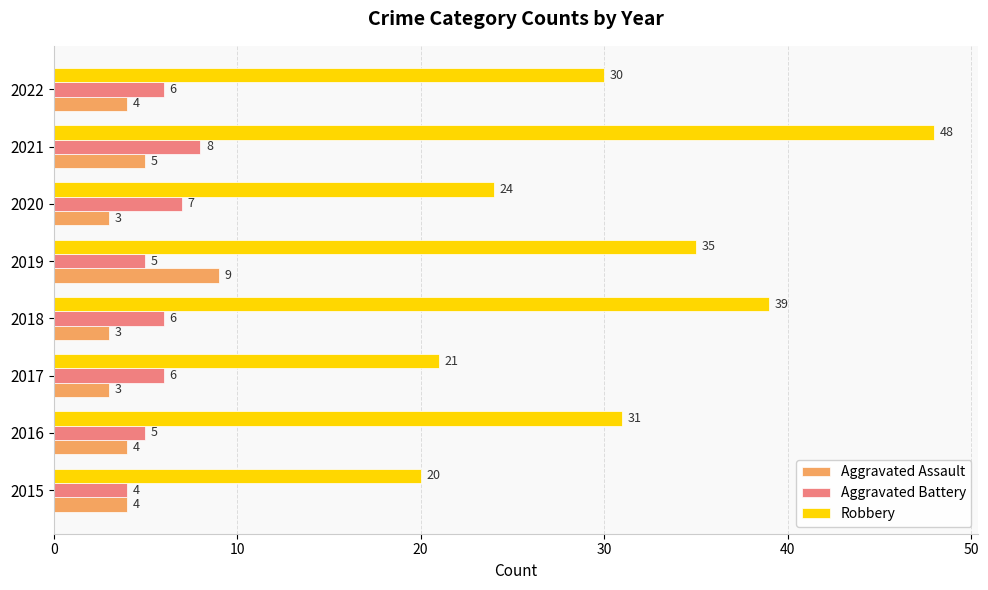

How many Robbery values are between 24 and 39?

5